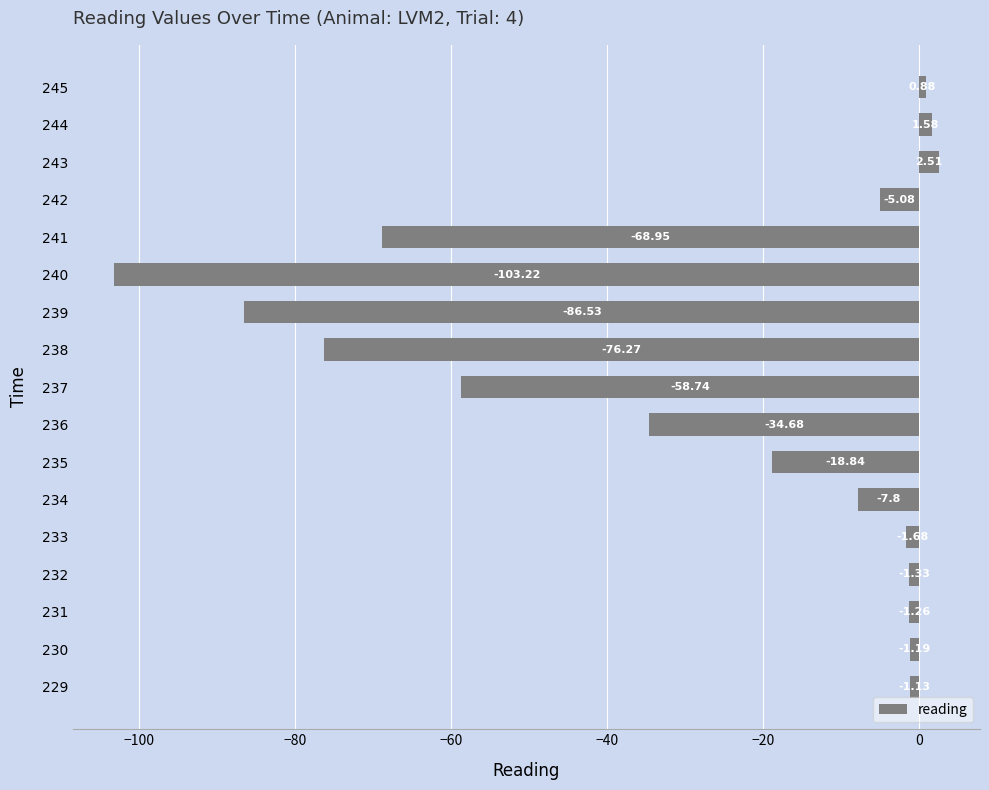

Which has a higher value, 231 or 235?

231